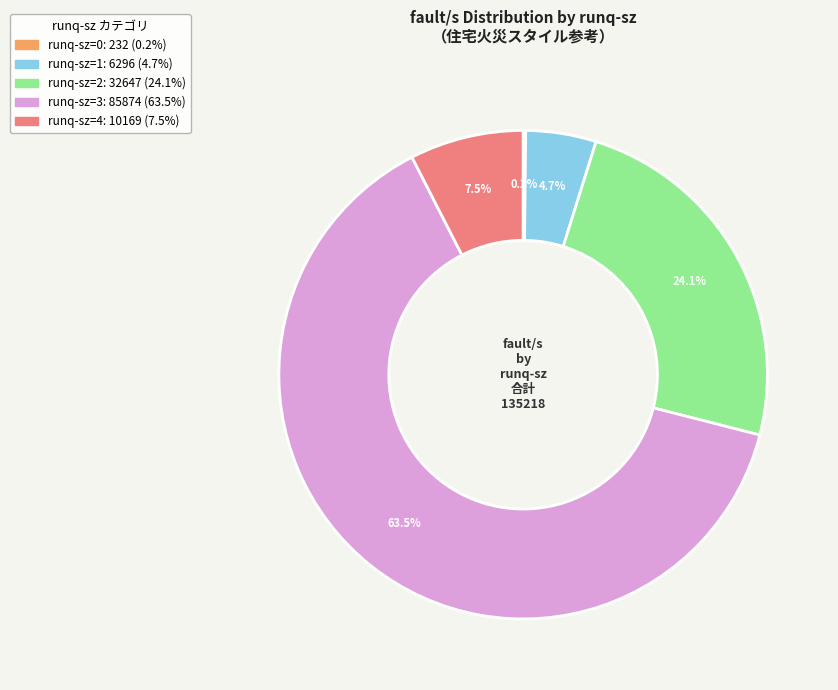

Is there any slice that represents more than half of the pie?

Yes